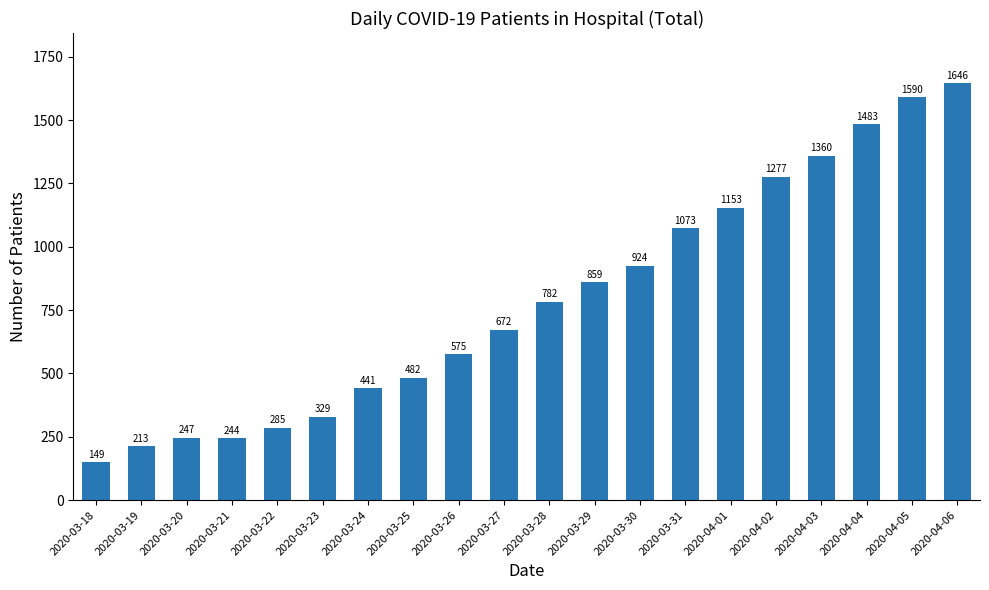

Reading right to left, extract all data points from this chart.

1646	1590	1483	1360	1277	1153	1073	924	859	782	672	575	482	441	329	285	244	247	213	149